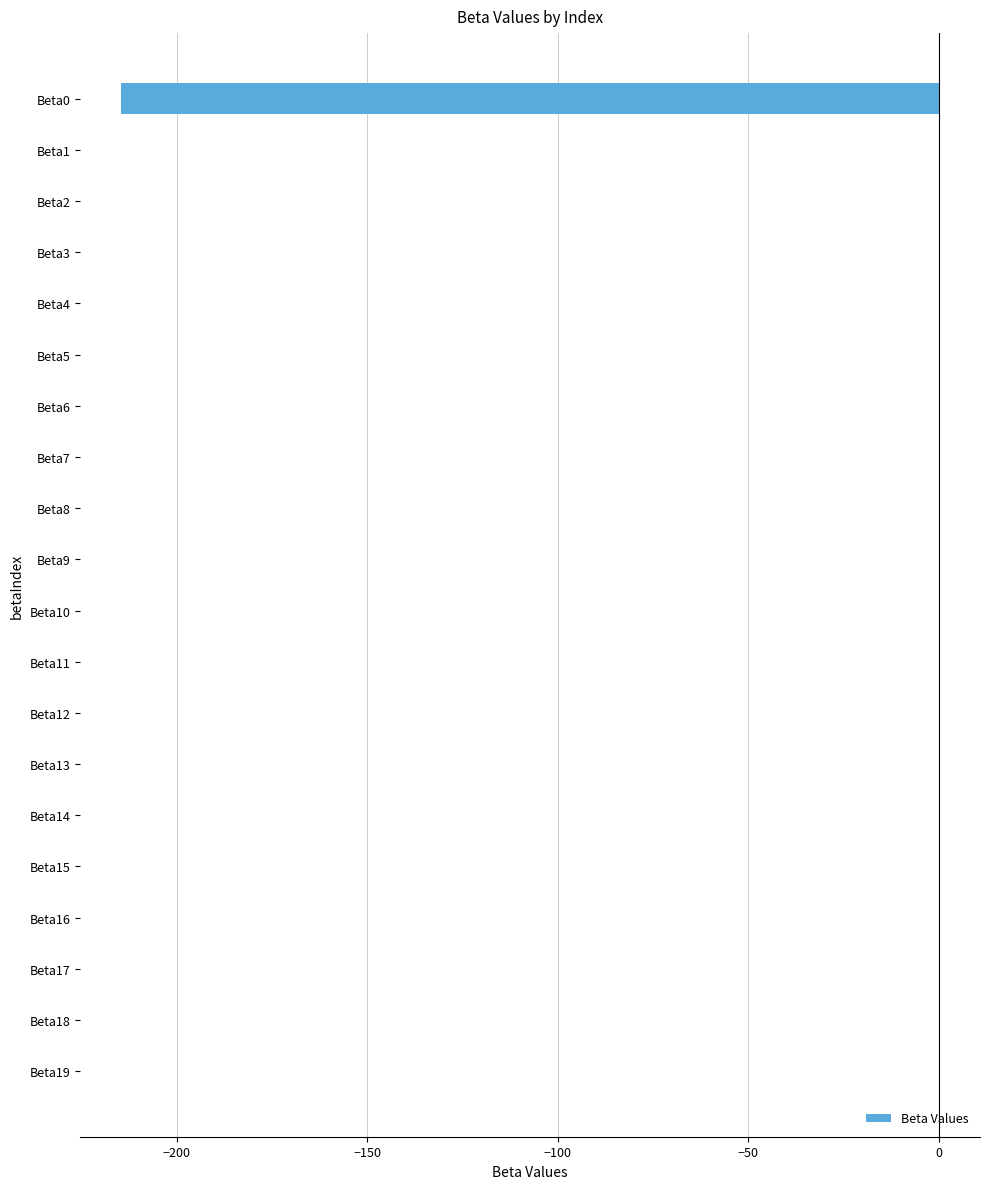

Count the number of categories in the chart.

20